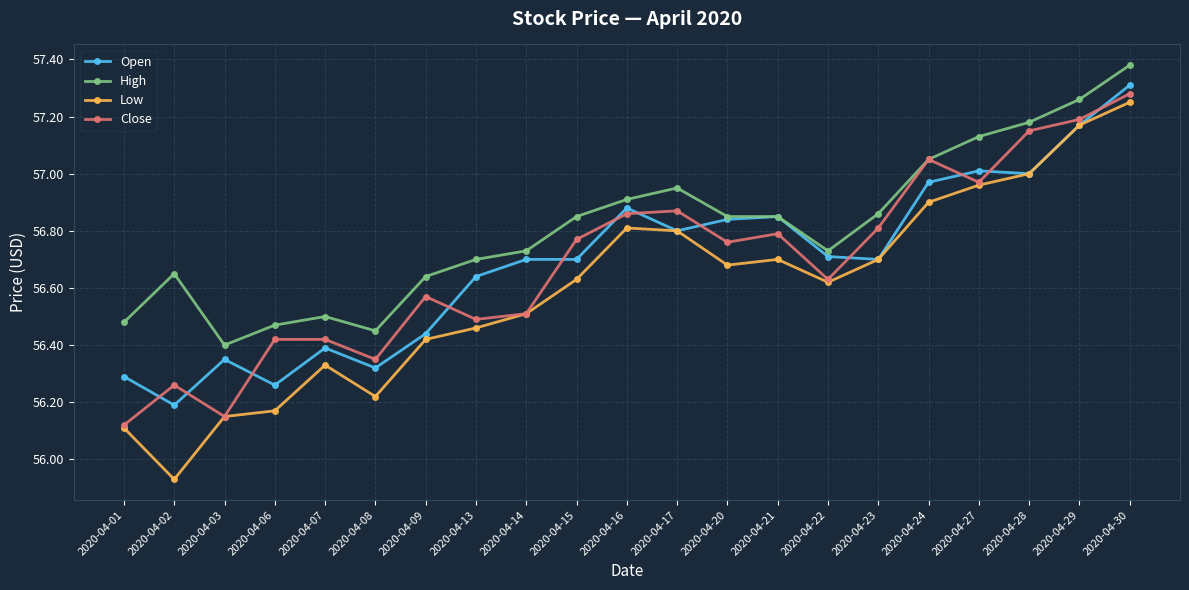

At which label is High closest to 56?

2020-04-03